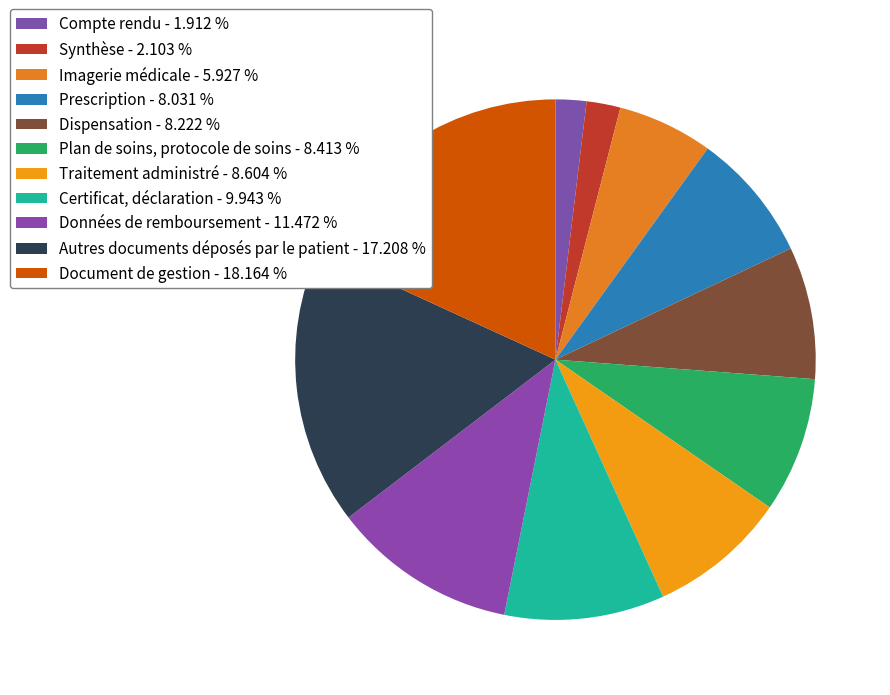

Which slice is the largest?

Document de gestion